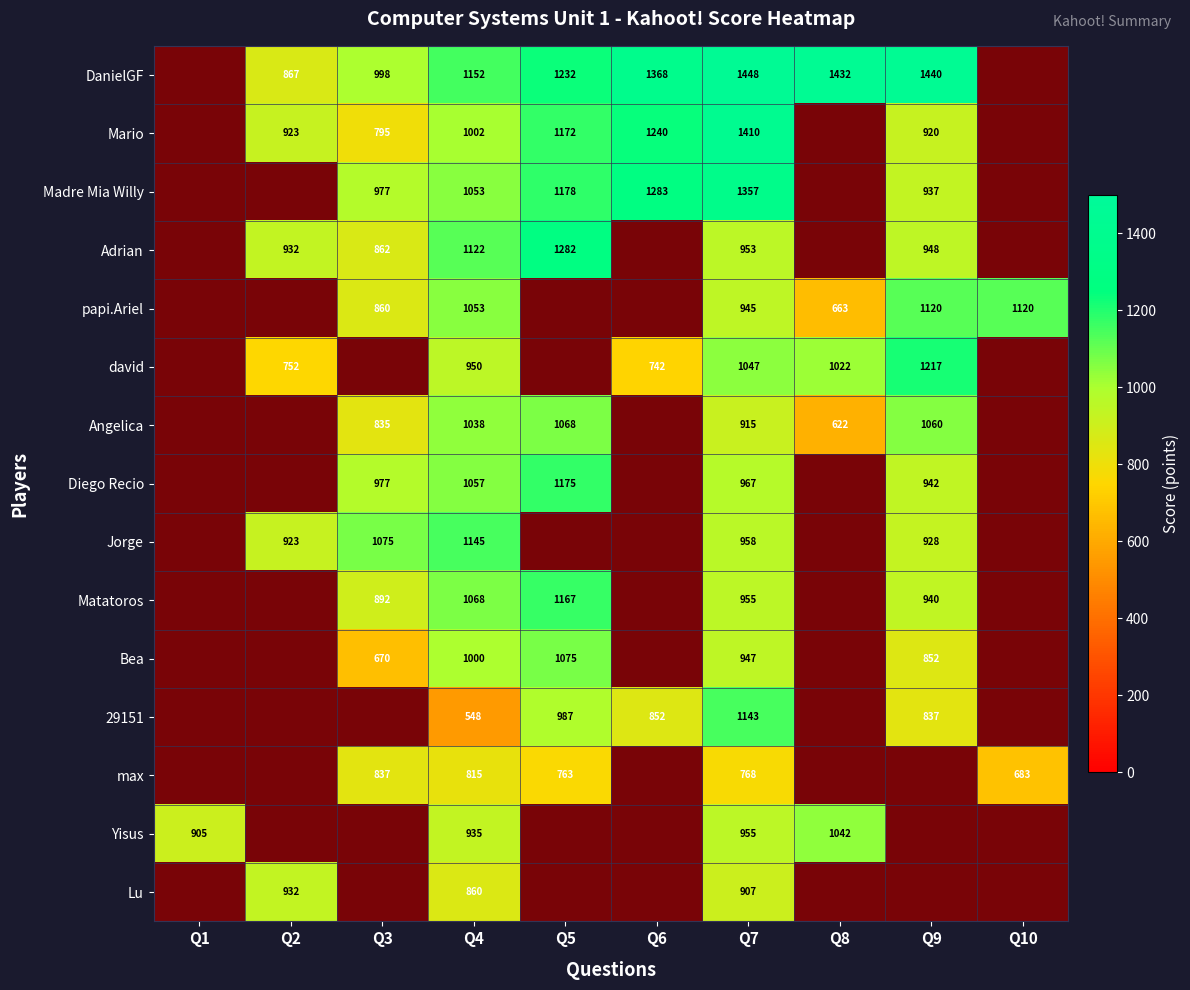

What is the sum of all max values?

3866